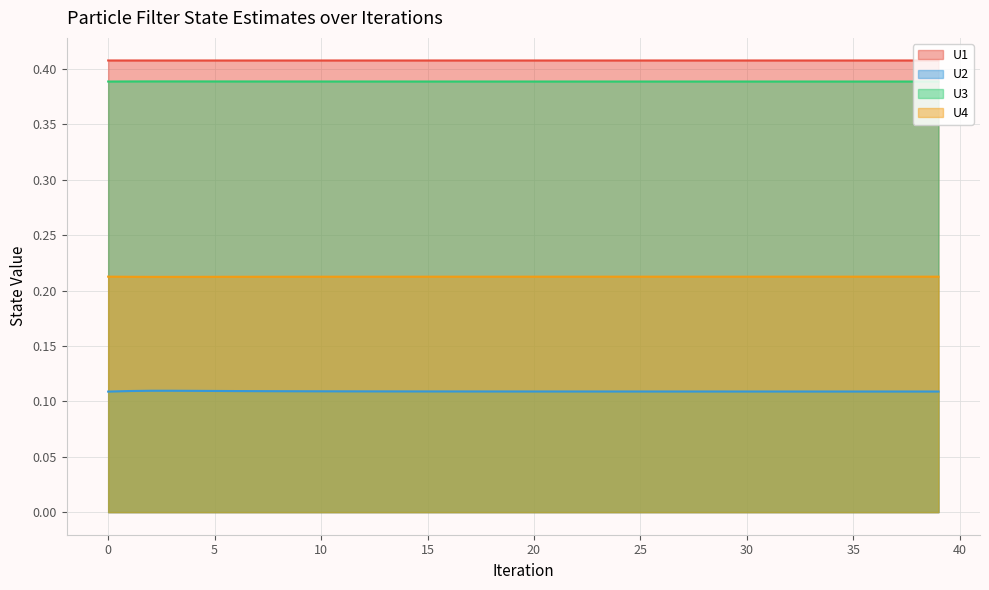

Is it true that U2 equals 0.1 at 25?

True